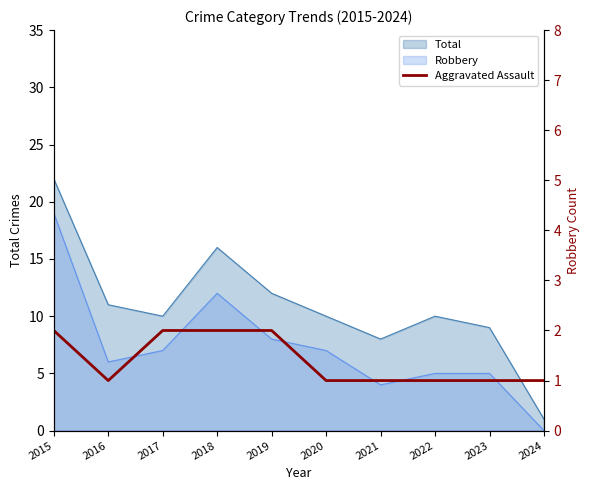

True or false: there are more than 2 points higher than both neighbors.

False